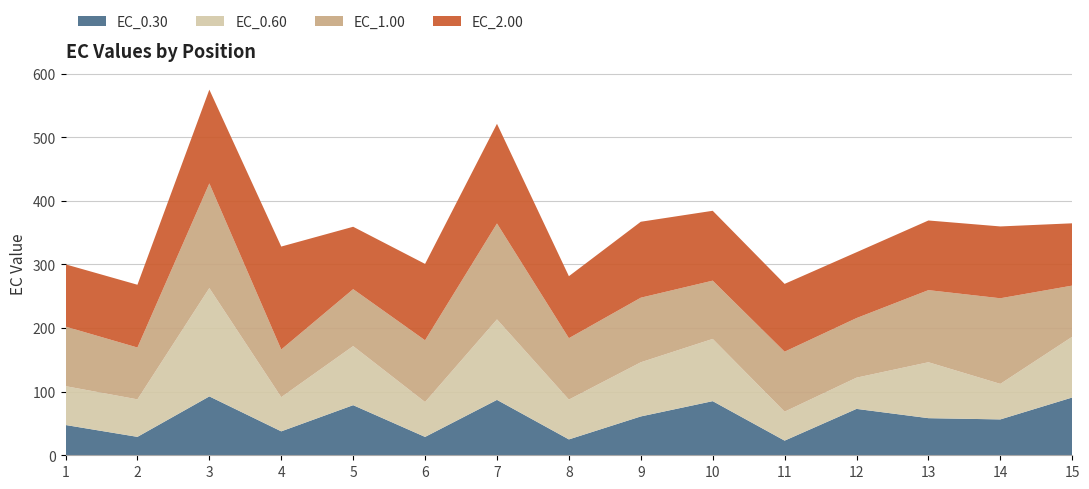

Reading left to right, extract all data points from this chart.

EC_0.30: 47.6	29.0	92.6	37.6	78.8	28.9	87.1	25.0	61.1	85.1	23.0	73.0	58.4	56.4	90.9
EC_0.60: 61.1	59.0	170.4	53.7	92.9	54.9	126.6	62.6	85.2	97.9	45.5	49.1	87.9	55.9	95.5
EC_1.00: 93.6	81.5	164.6	74.9	89.5	97.1	150.8	96.6	101.6	91.6	94.3	93.7	113.4	134.6	80.4
EC_2.00: 97.9	98.7	147.4	161.9	98.1	120.1	156.7	97.5	119.4	109.9	106.6	103.5	109.5	113.0	97.9